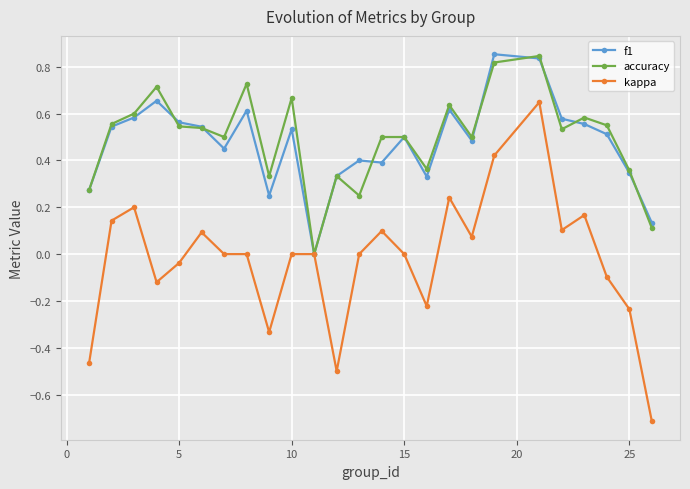

What is the lowest value of the kappa series?

-0.7